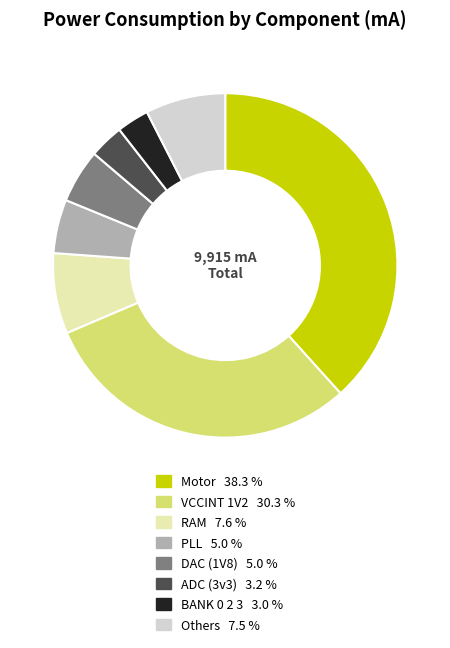

Is there any slice that represents more than half of the pie?

No